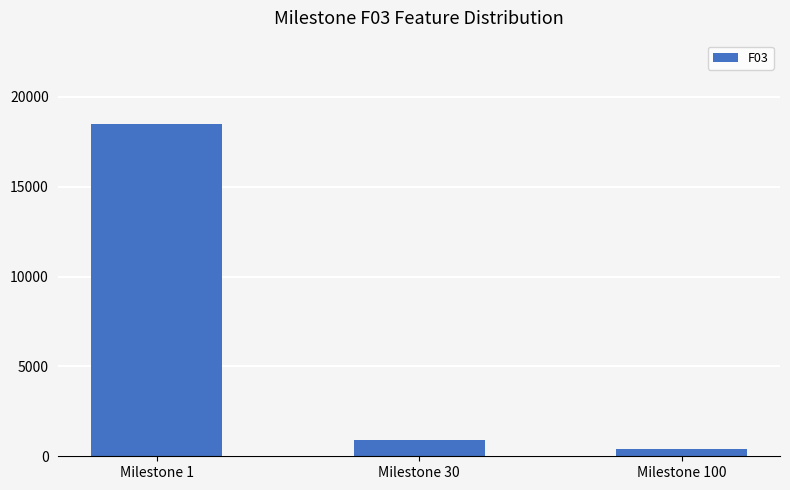

What is the greatest value displayed?

18502.8